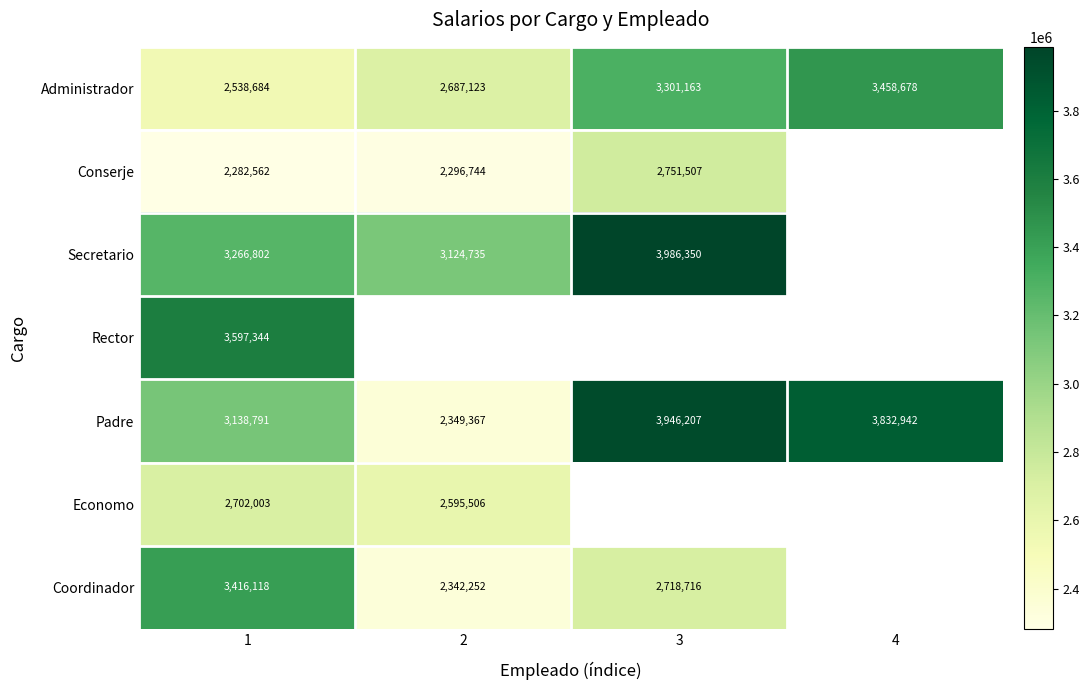

At which category is the sum across all series the highest?

1